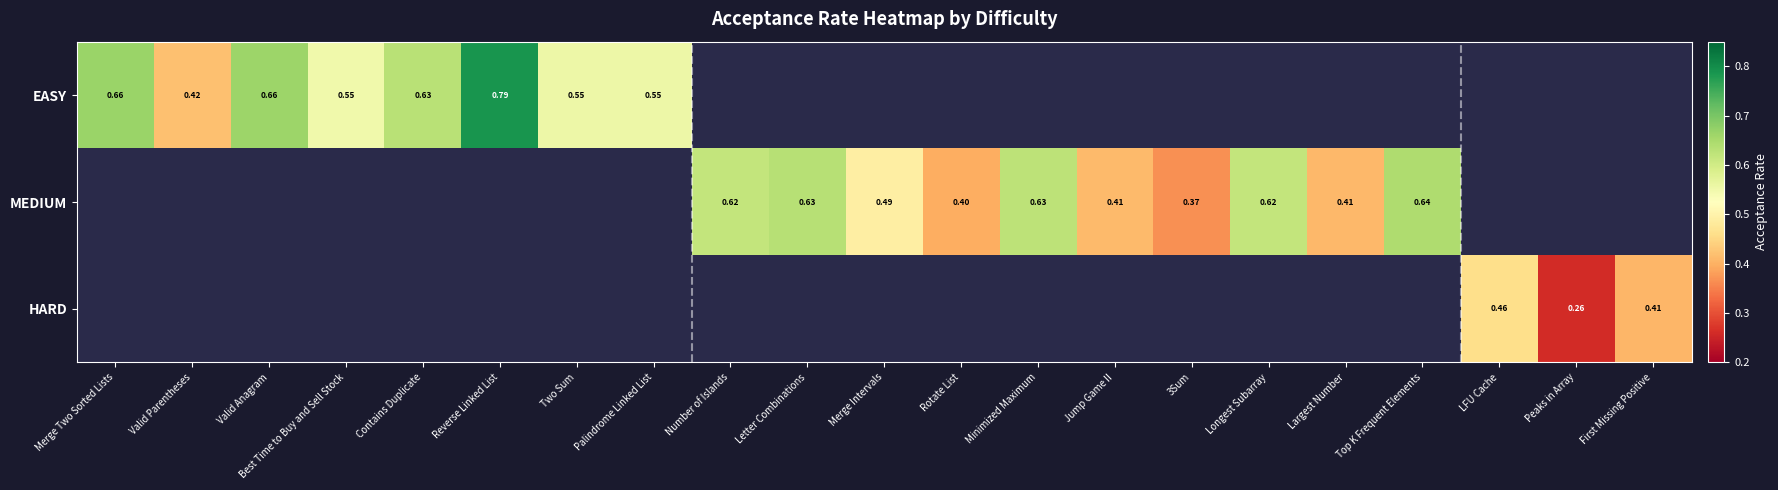

Which series has the widest spread of values?

EASY